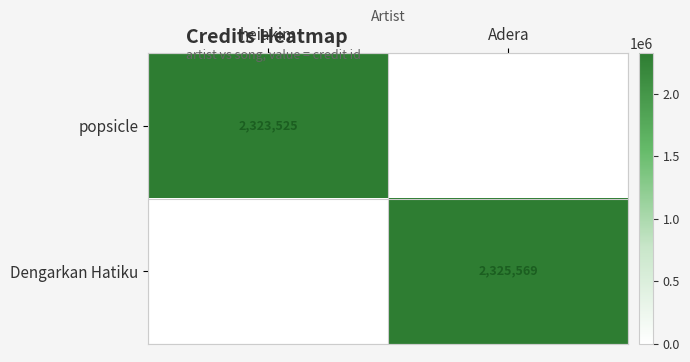

True or false: Dengarkan Hatiku has a value of 2325569 at Adera.

True